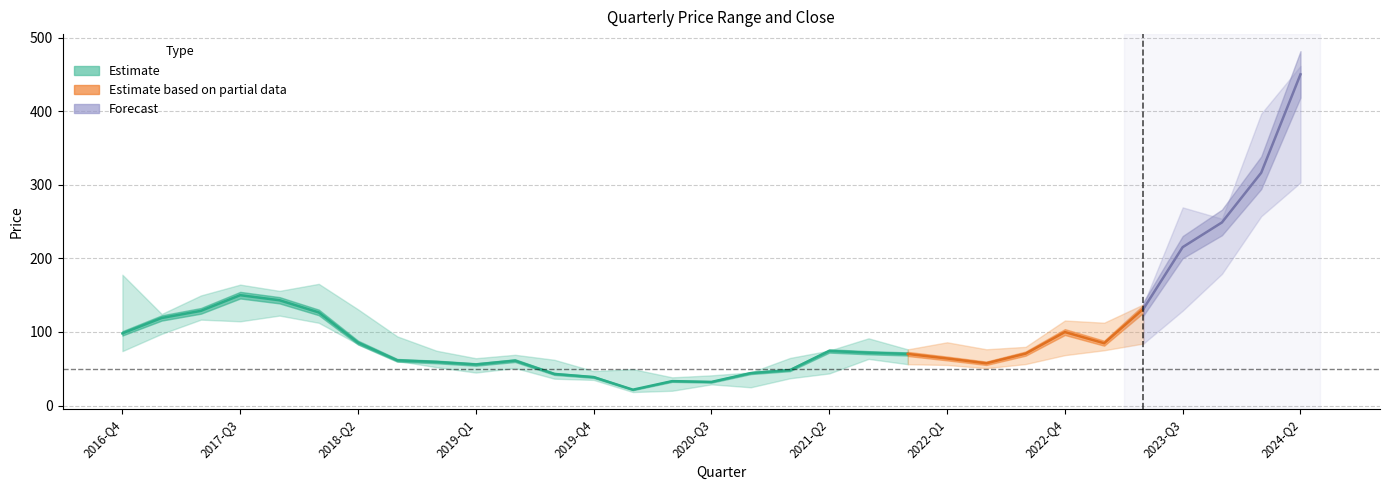

How many values in the high series exceed 91?

16